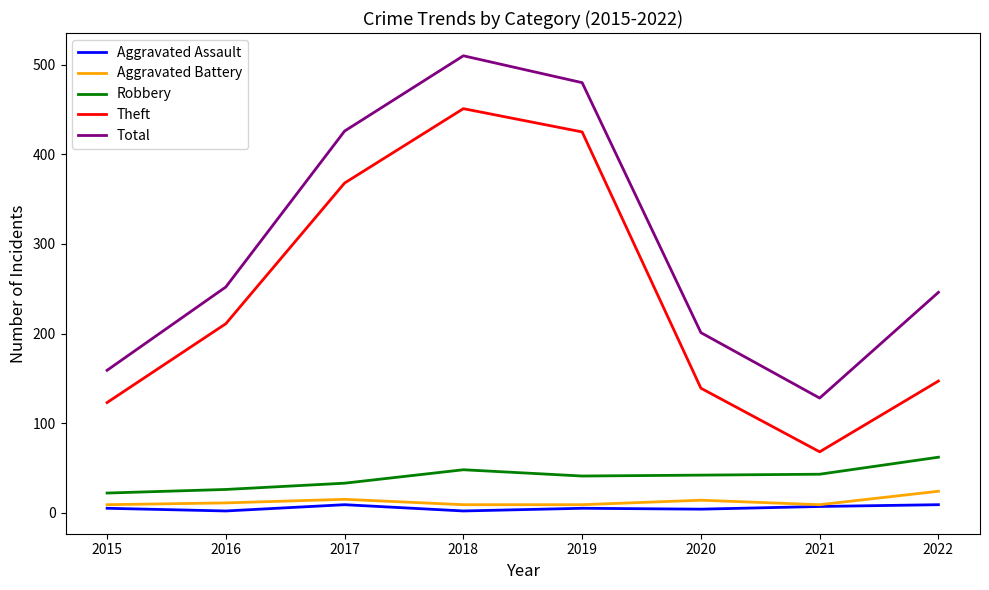

Which series changed the most between 2016 and 2019?

Total